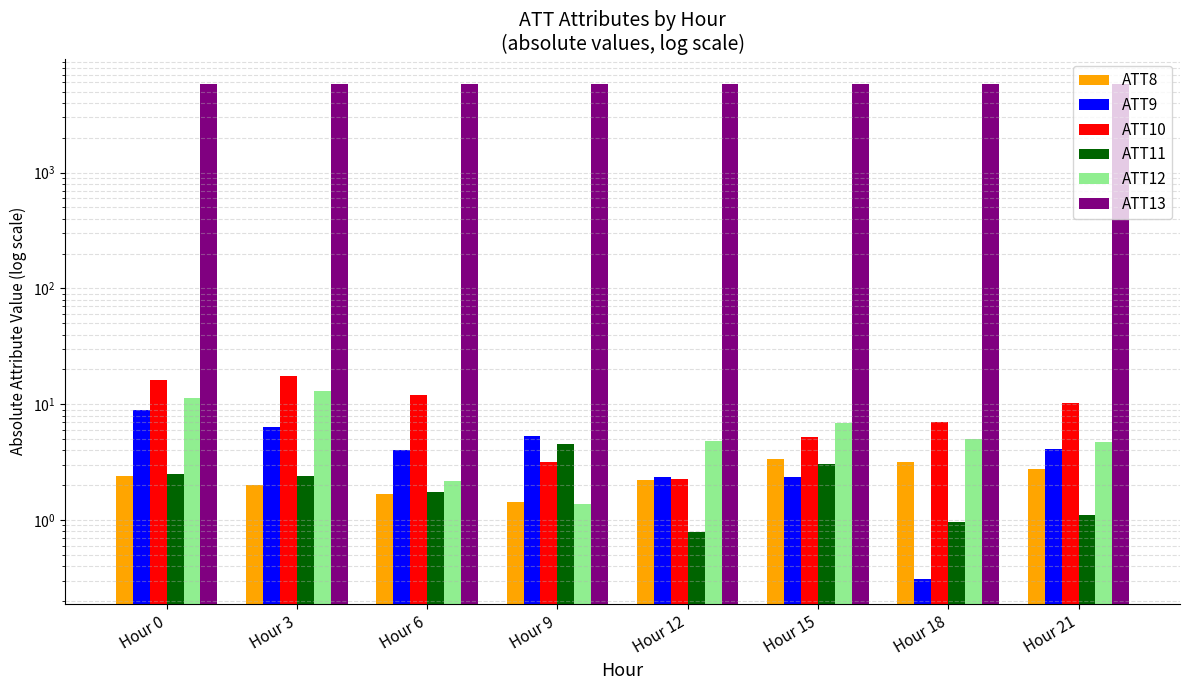

Are the bars horizontal?

No